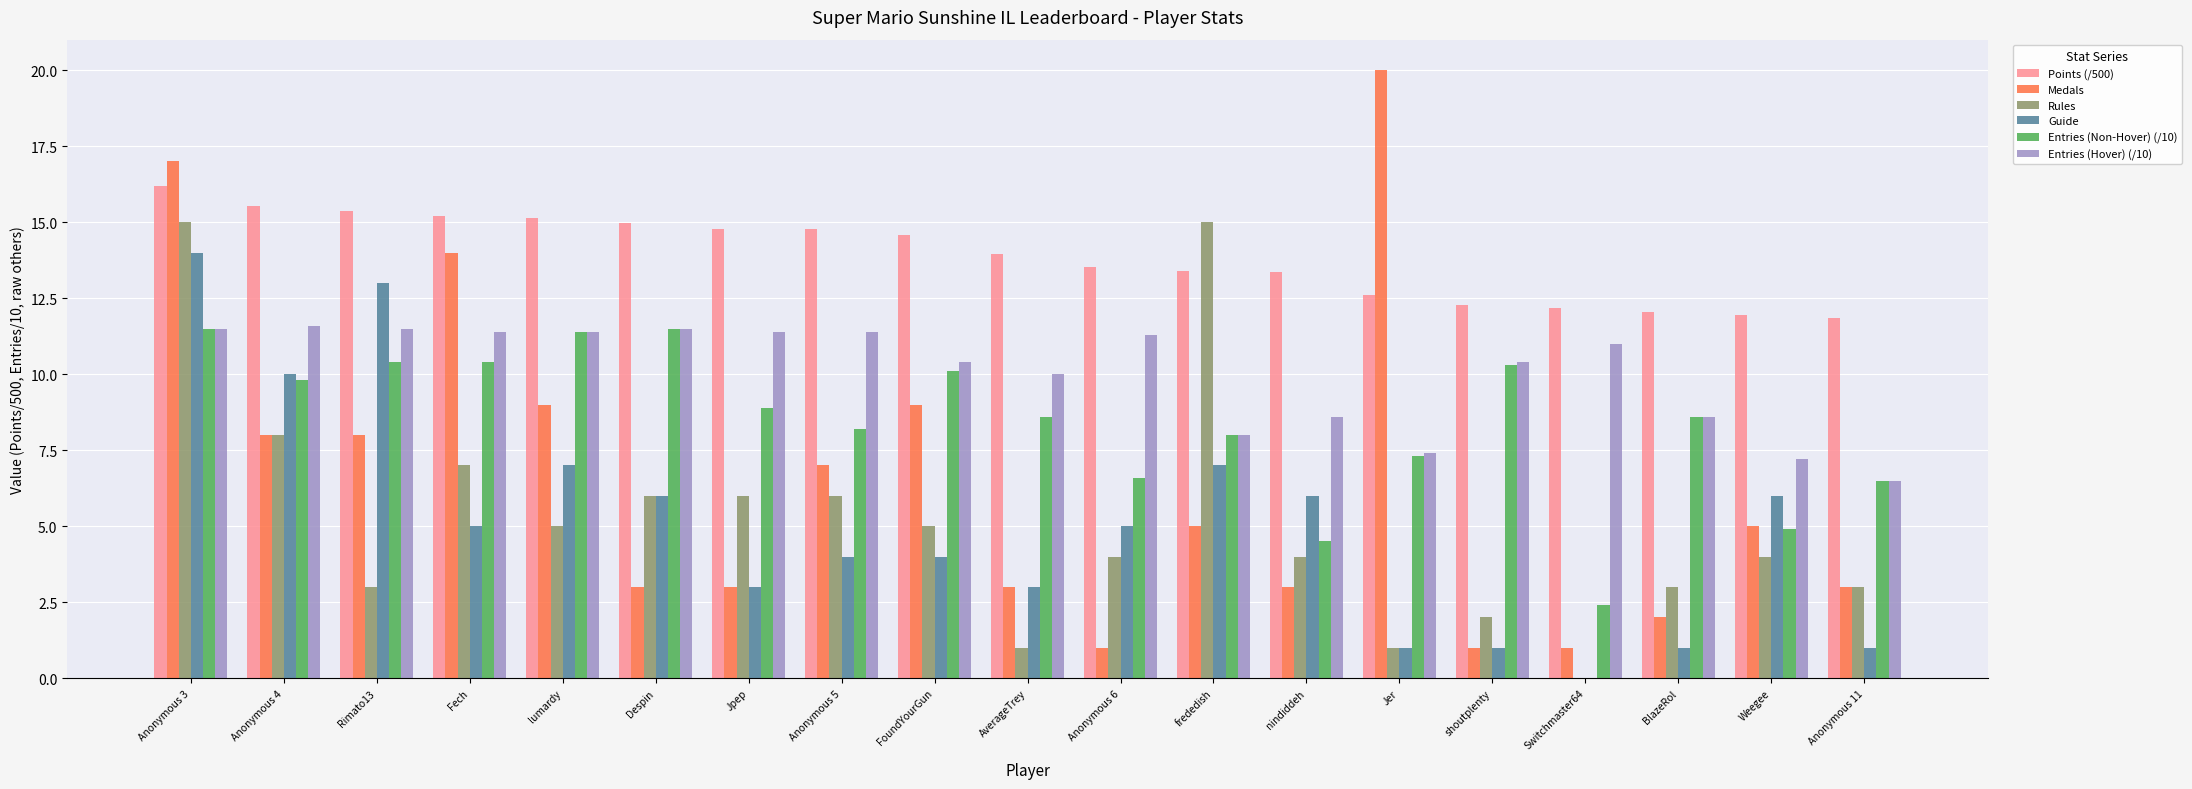

What is the spread (max minus min) of values at AverageTrey?

13.0